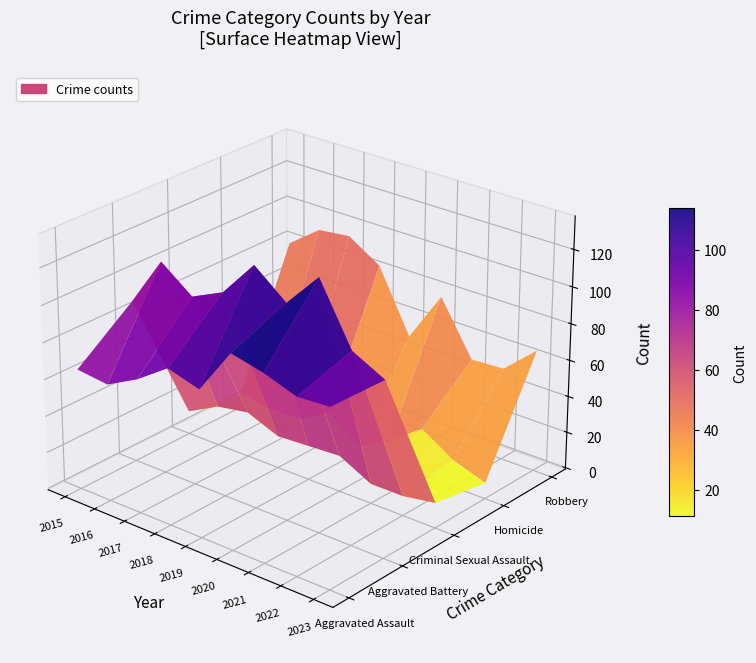

Rank the series at 2022 from highest to lowest value.

Aggravated Battery, Aggravated Assault, Robbery, Homicide, Criminal Sexual Assault